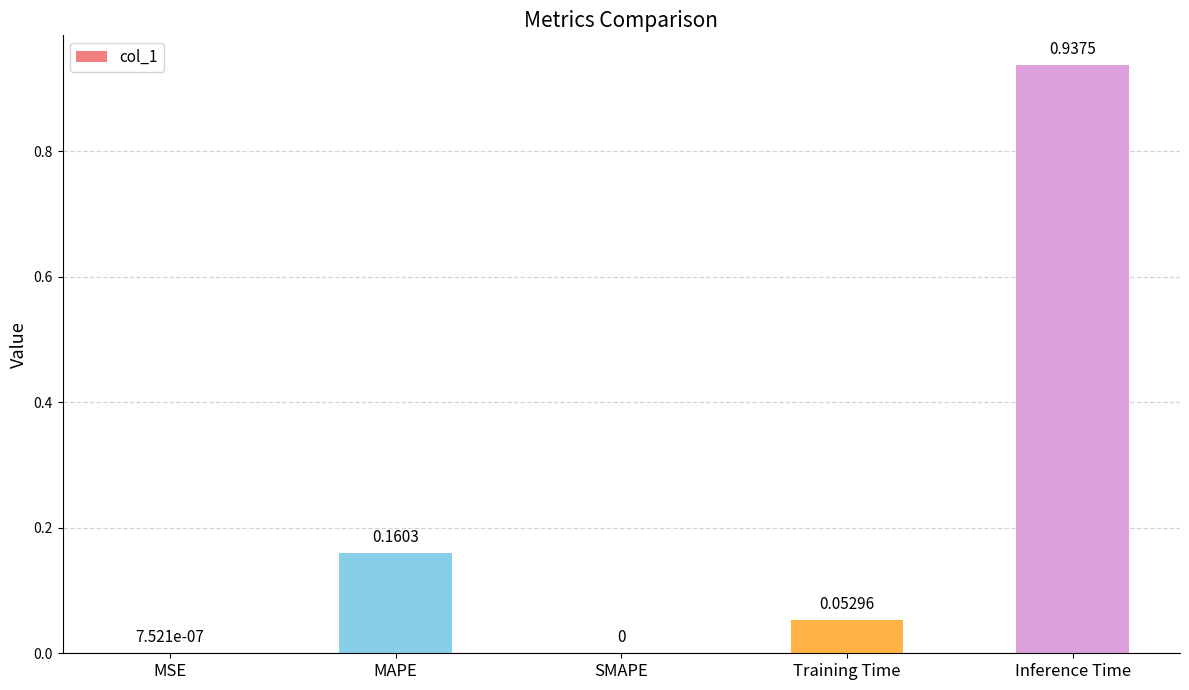

What is the sum of all values?

1.2